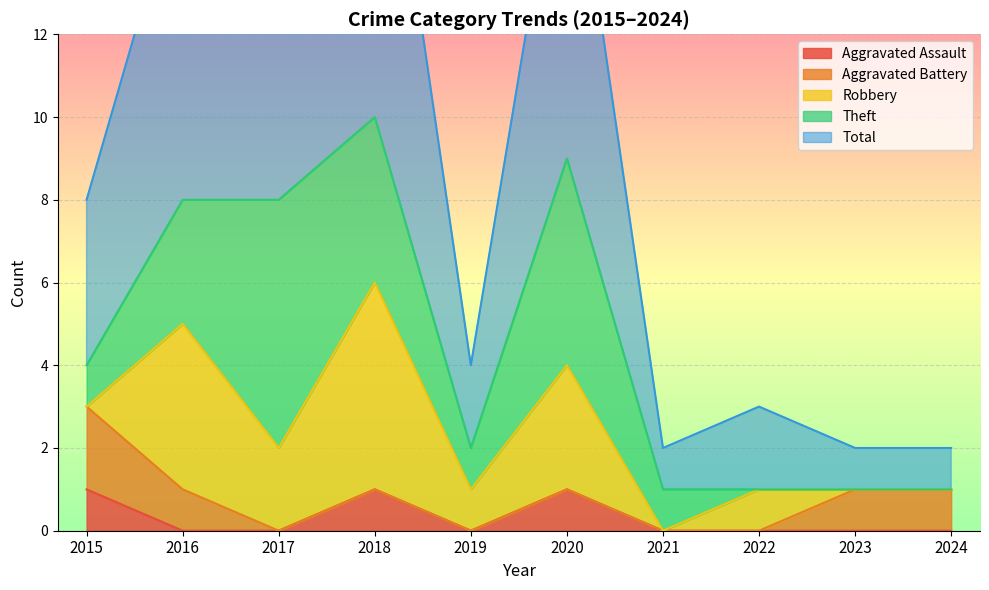

Reading right to left, what are all the values shown in this chart?

Aggravated Assault: 0	0	0	0	1	0	1	0	0	1
Aggravated Battery: 1	1	0	0	0	0	0	0	1	2
Robbery: 0	0	1	0	3	1	5	2	4	0
Theft: 0	0	0	1	5	1	4	6	3	1
Total: 1	1	2	1	9	2	10	8	8	4